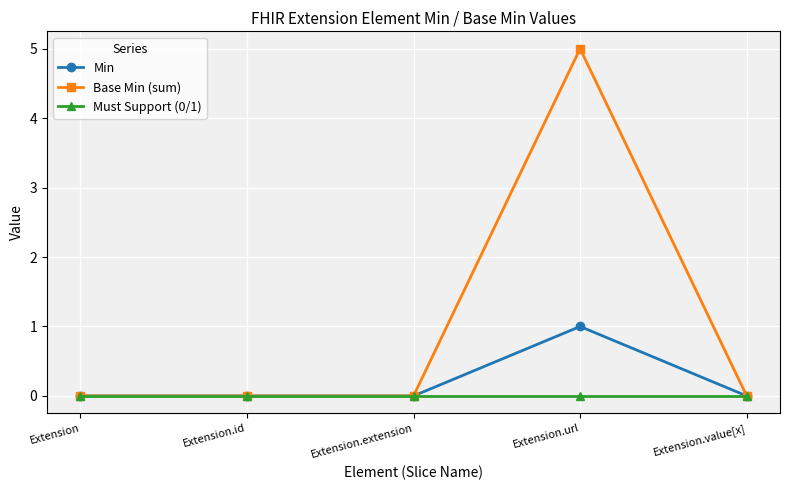

What position from the right is Extension.url?

2